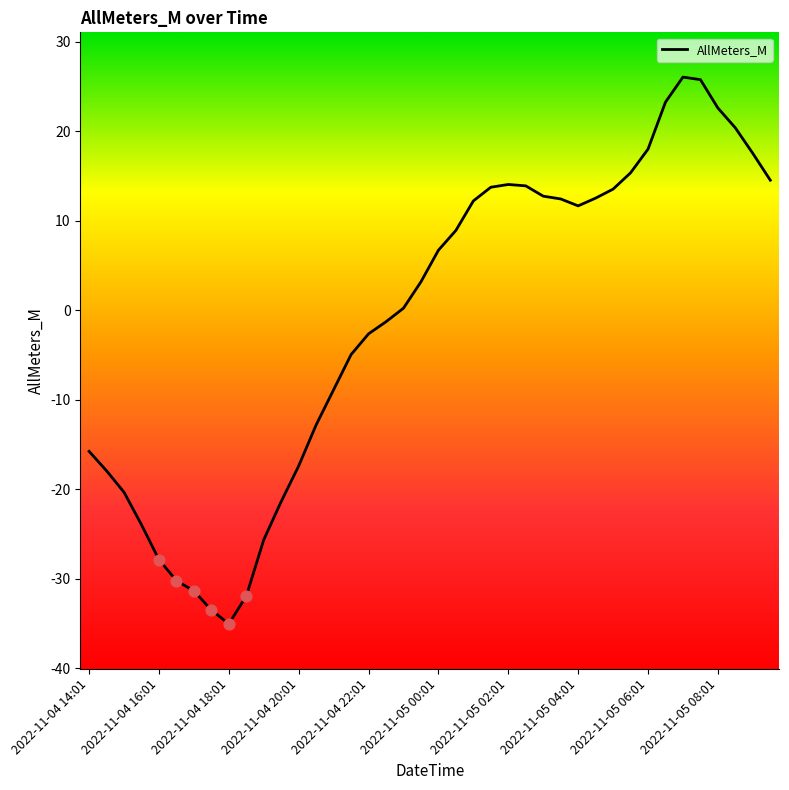

What is the minimum value shown in the chart?

-35.0